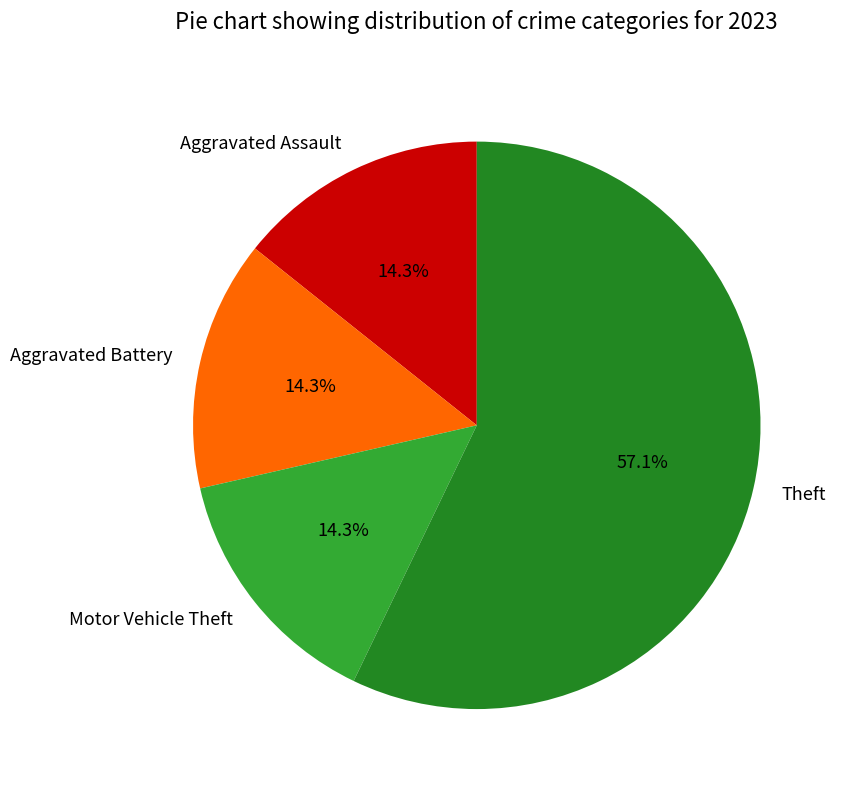

To the nearest percent, what is the average slice percentage?

25%